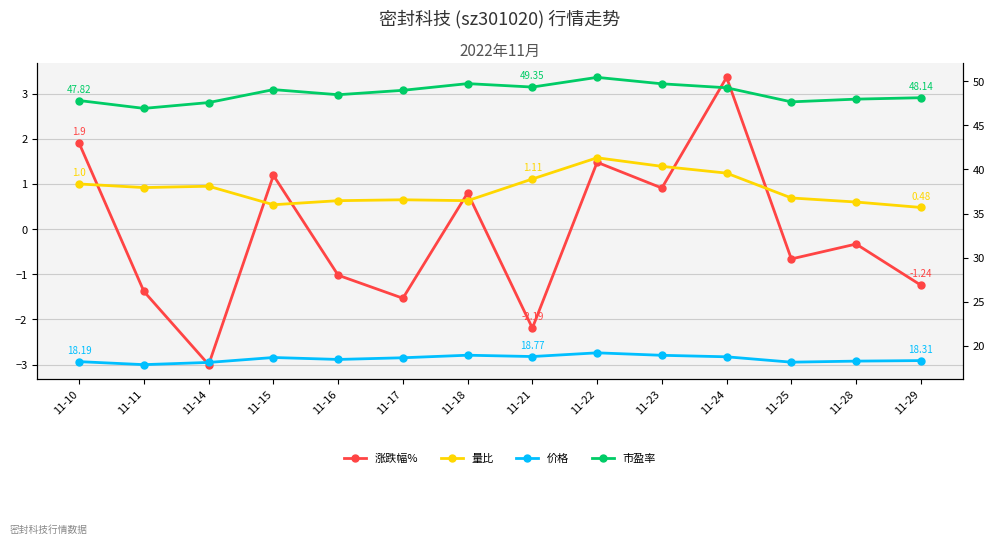

At which category does 价格 reach its first local valley?

11-11